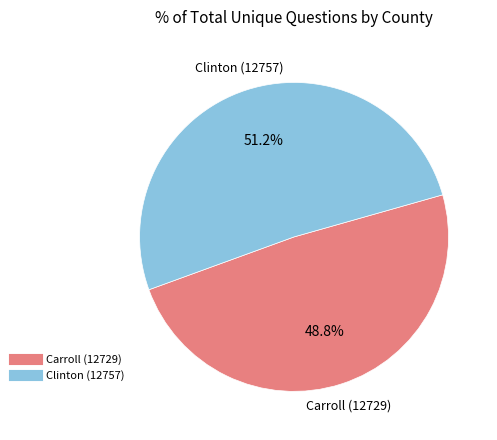

Count the number of slices in the pie.

2